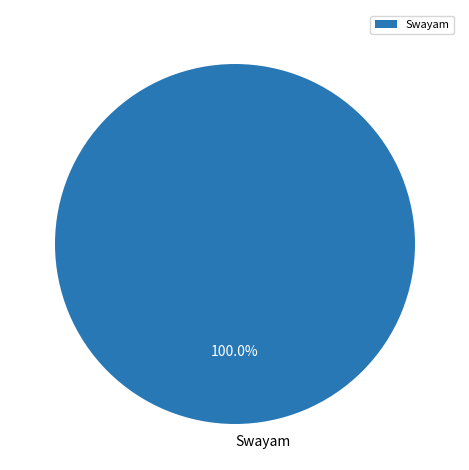

Rank the categories by value from lowest to highest.

Swayam